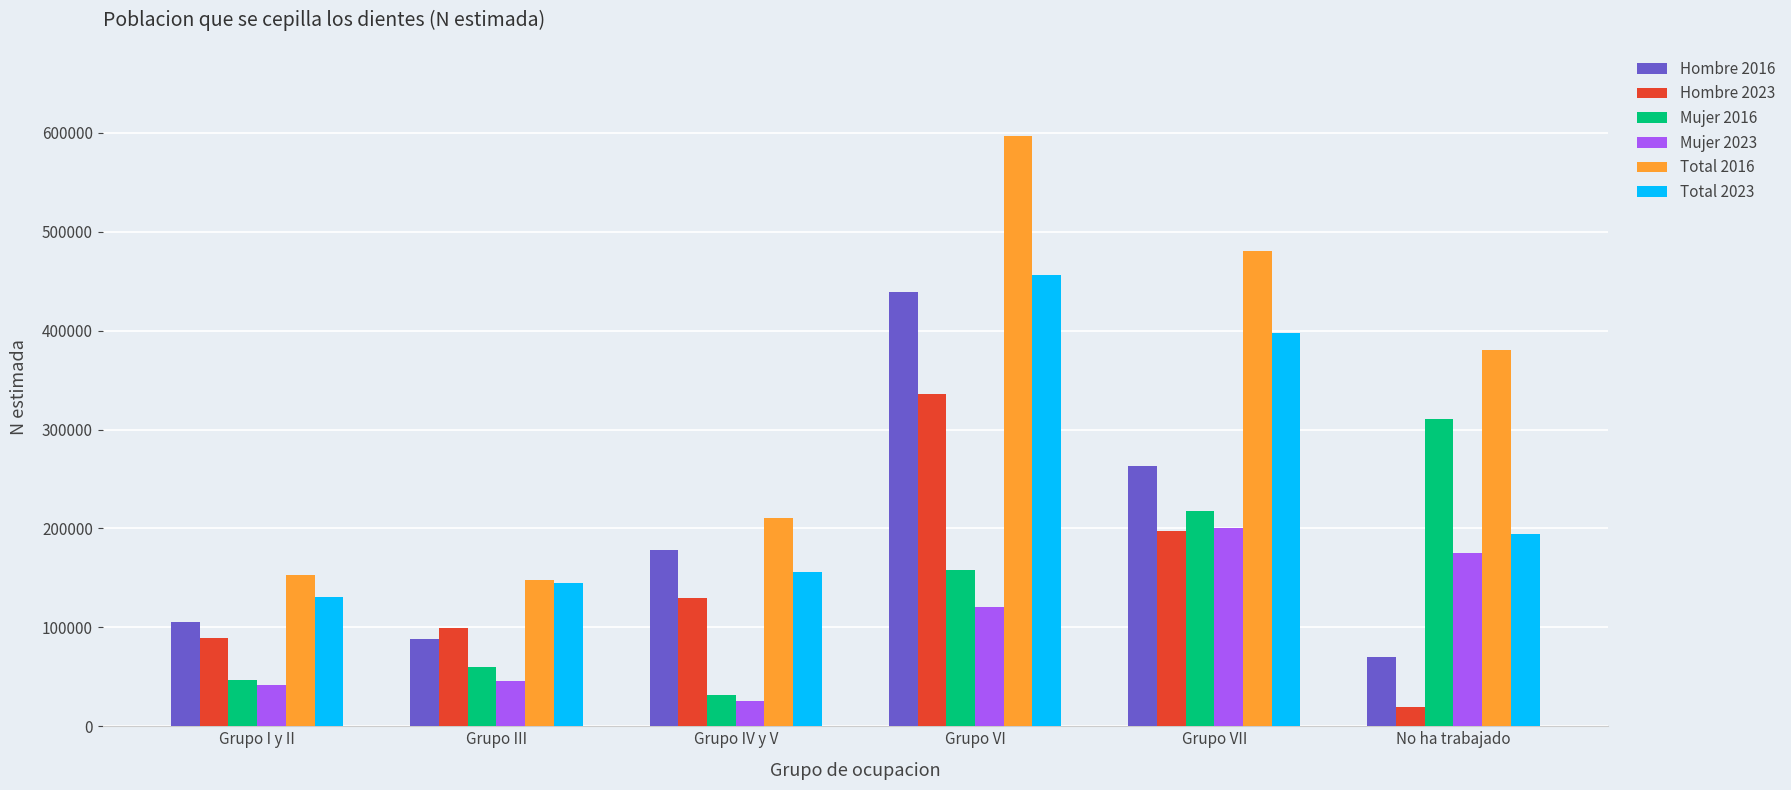

The Total 2023 series shows 74220 at No ha trabajado. True or false?

False